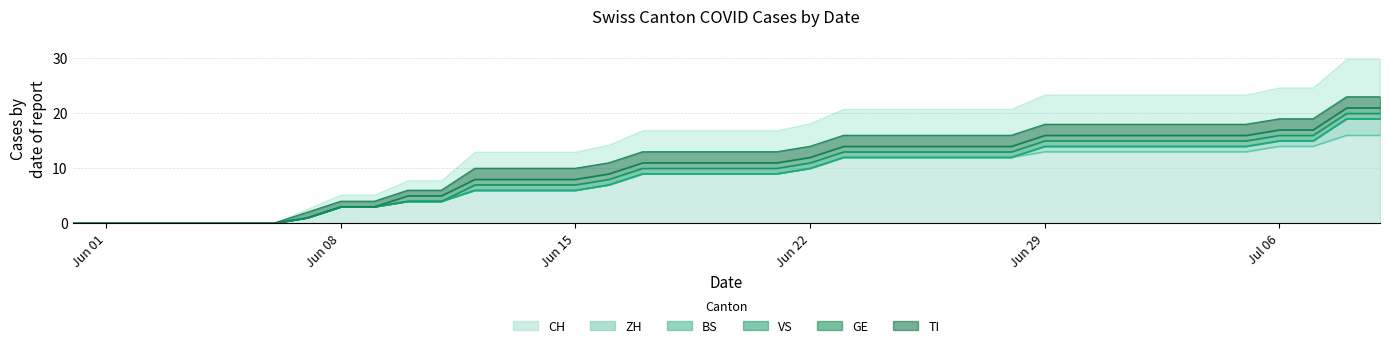

What is the label of the 7th point from the left?

2020-06-06